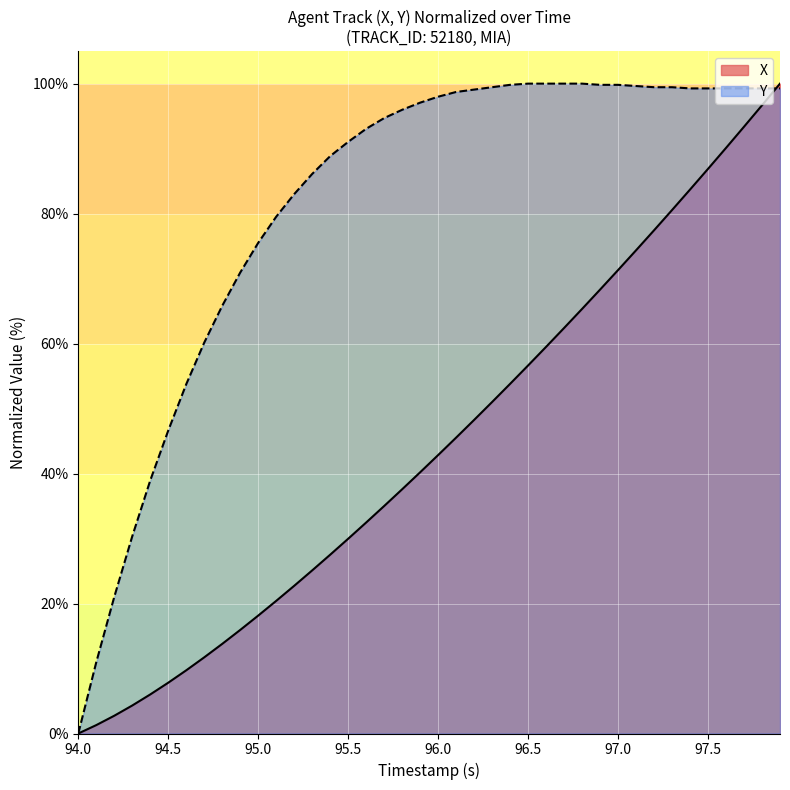

Does the chart display data point markers on the line(s)?

No